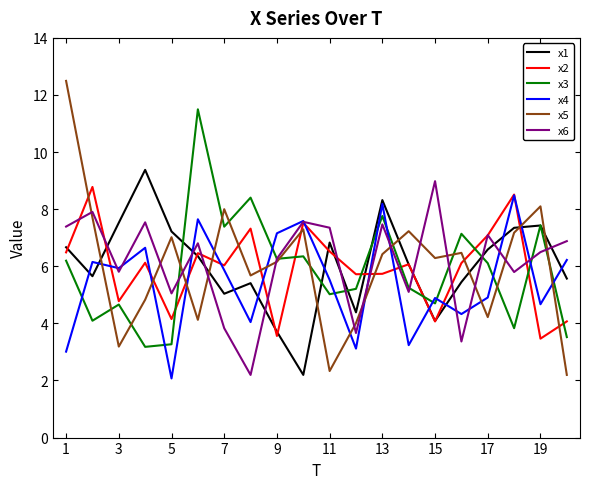

Which series ends up on top after the final intersection of x6 and x1?

x6